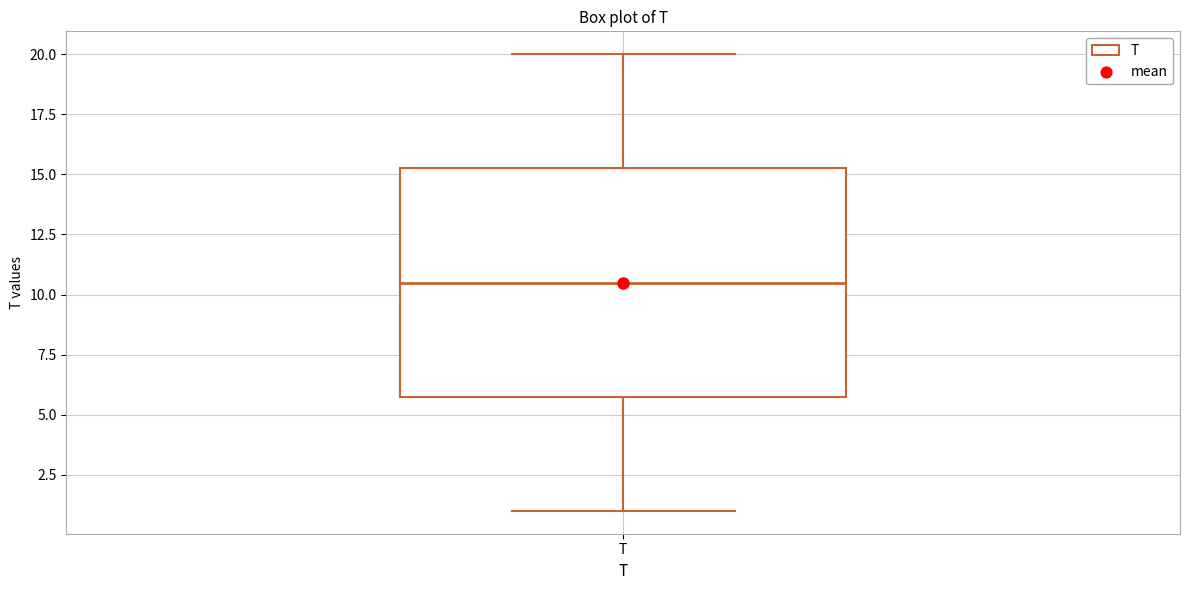

Read this box plot against the y-axis: the position of the median line, the range covered by the box, and the ends of both whiskers. The values are not printed on the chart, so give them approximately, as read against the axis.

median 10.5, box 6.0 to 15.5, whiskers 1.0 to 20.0